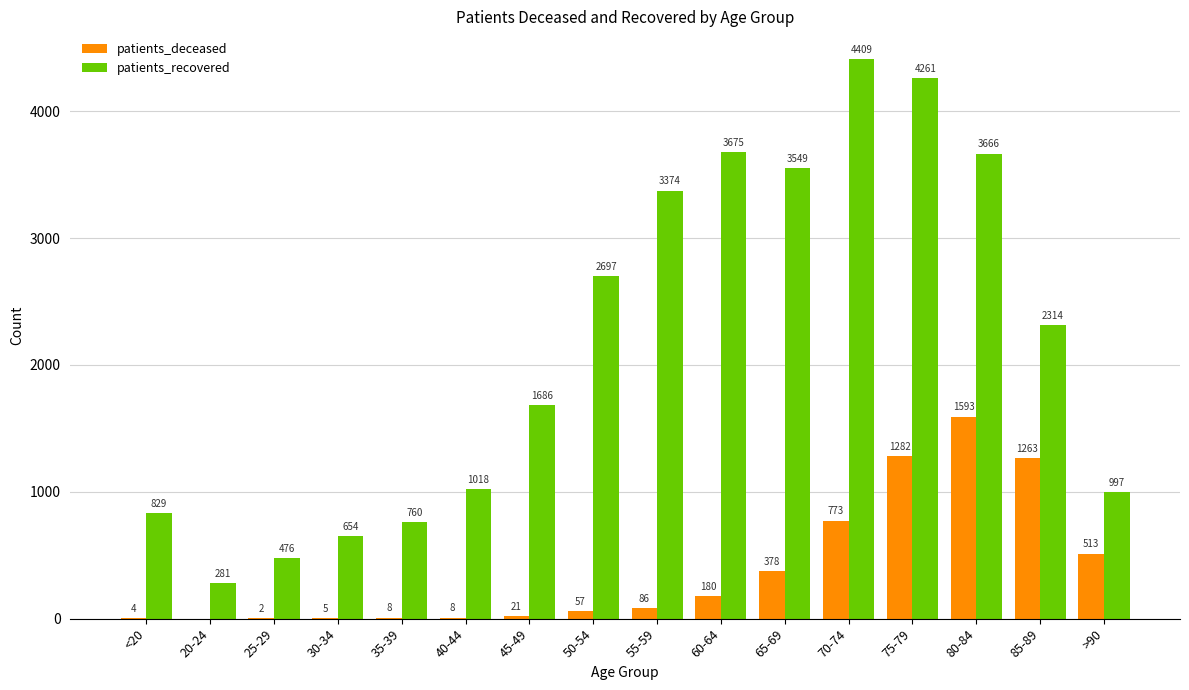

Which series has the largest total across all categories?

patients_recovered